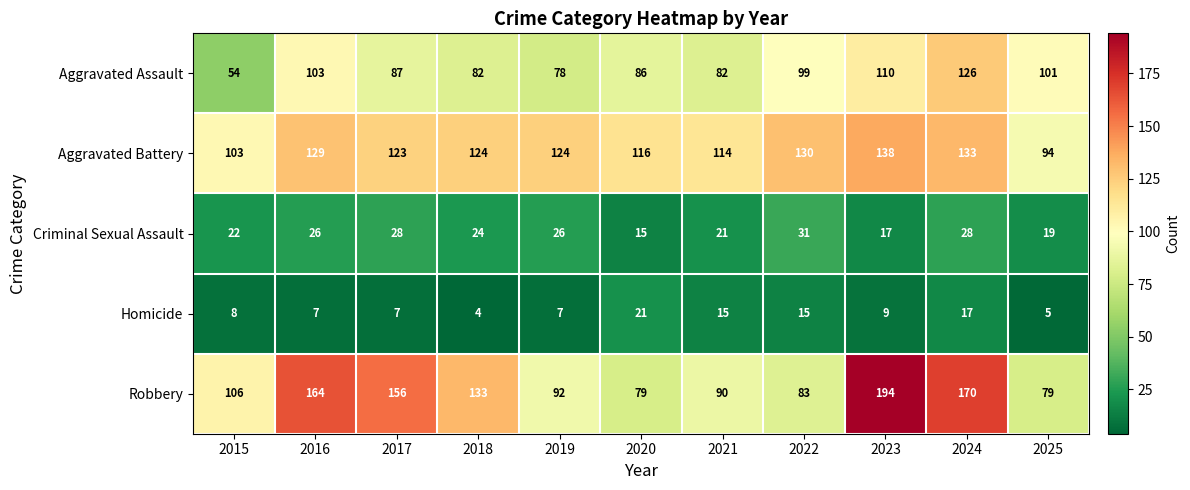

At how many categories does at least one series exceed 46?

11